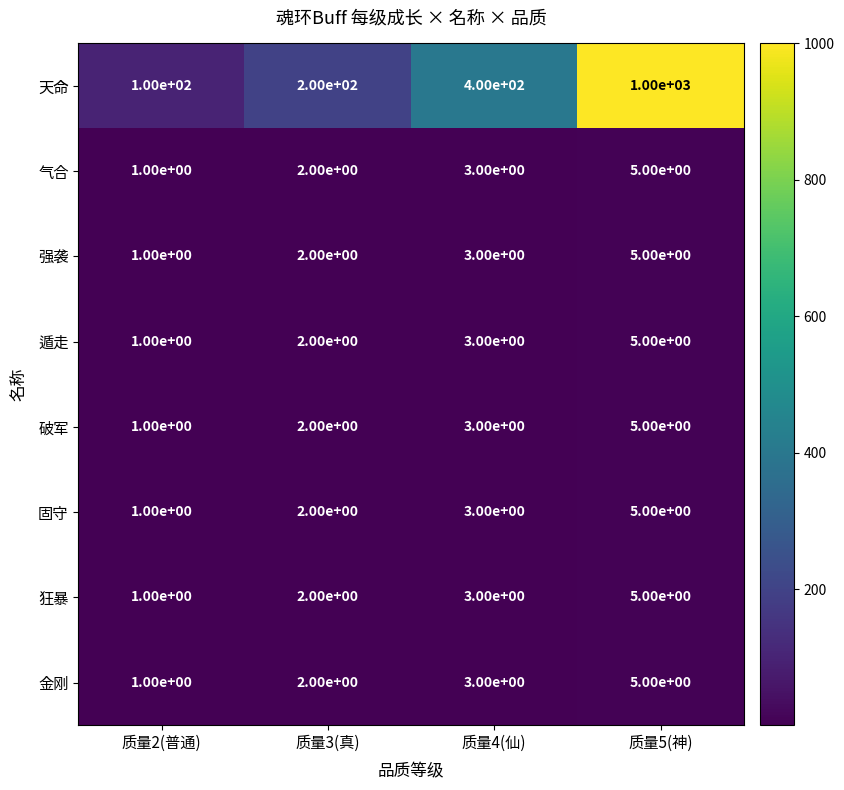

Is it true that 固守 equals 5 at 质量5(神)?

True